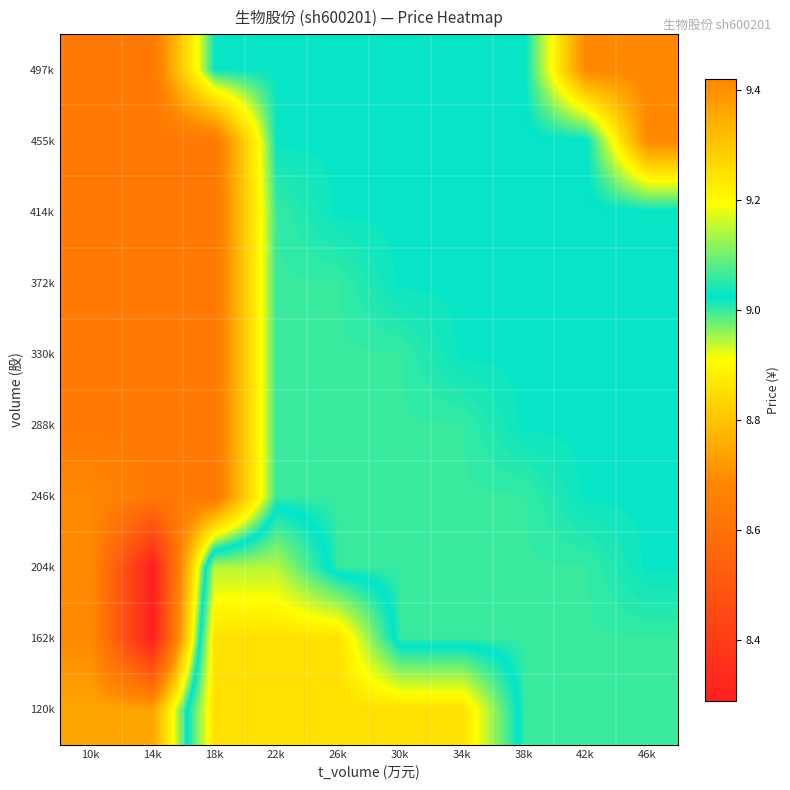

Reading left to right, transcribe all the data shown in this chart.

120k: 10k=8.7	14k=8.7	18k=9.2	22k=9.2	26k=9.2	30k=9.2	34k=9.2	38k=9.0	42k=9.0	46k=9.0
162k: 10k=8.7	14k=8.3	18k=9.2	22k=9.2	26k=9.2	30k=9.0	34k=9.0	38k=9.0	42k=9.0	46k=9.0
204k: 10k=8.7	14k=8.3	18k=9.1	22k=9.1	26k=9.0	30k=9.0	34k=9.0	38k=9.0	42k=9.0	46k=9.0
246k: 10k=8.7	14k=8.6	18k=8.6	22k=9.0	26k=9.0	30k=9.0	34k=9.0	38k=9.0	42k=9.0	46k=9.0
288k: 10k=8.6	14k=8.6	18k=8.6	22k=9.0	26k=9.0	30k=9.0	34k=9.0	38k=9.0	42k=9.0	46k=9.0
330k: 10k=8.6	14k=8.6	18k=8.6	22k=9.0	26k=9.0	30k=9.0	34k=9.0	38k=9.0	42k=9.0	46k=9.0
372k: 10k=8.6	14k=8.6	18k=8.6	22k=9.0	26k=9.0	30k=9.0	34k=9.0	38k=9.0	42k=9.0	46k=9.0
414k: 10k=8.6	14k=8.6	18k=8.6	22k=9.0	26k=9.0	30k=9.0	34k=9.0	38k=9.0	42k=9.0	46k=9.0
455k: 10k=8.6	14k=8.6	18k=8.6	22k=9.0	26k=9.0	30k=9.0	34k=9.0	38k=9.0	42k=9.0	46k=9.4
497k: 10k=8.6	14k=8.6	18k=9.0	22k=9.0	26k=9.0	30k=9.0	34k=9.0	38k=9.0	42k=9.4	46k=9.4